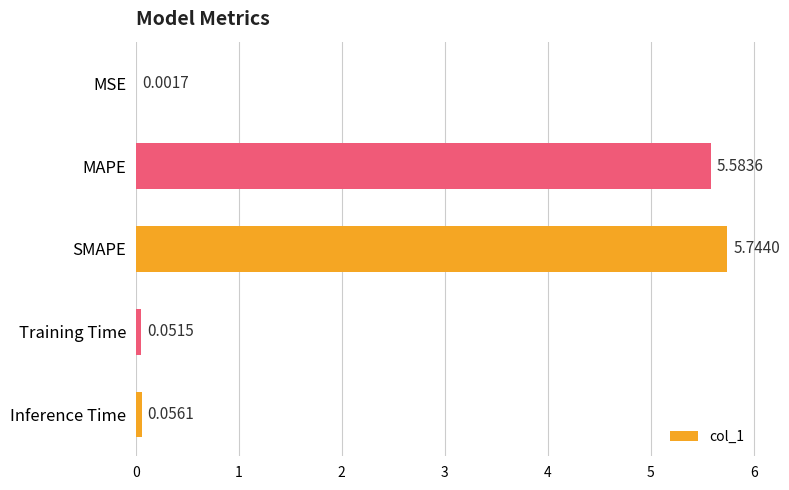

What is the change in value from MSE to SMAPE?

+5.7